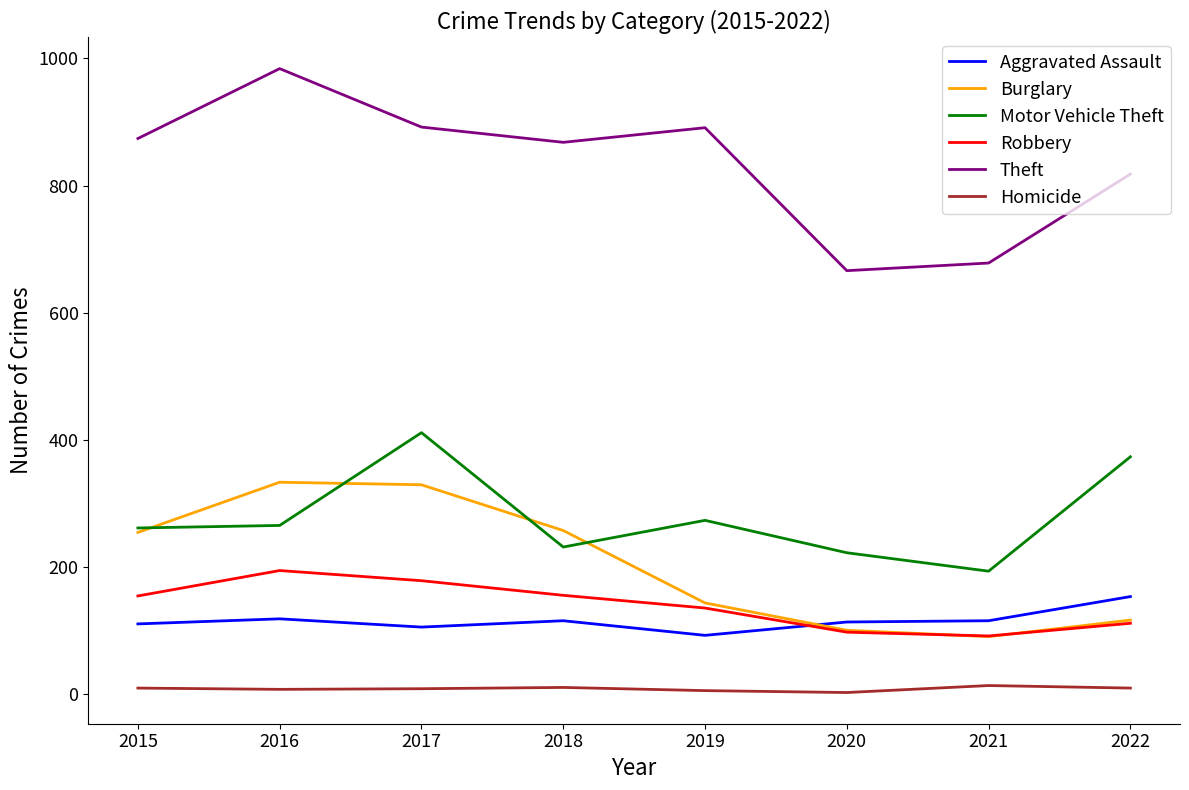

Between 2017 and 2022, which series saw the biggest shift?

Burglary